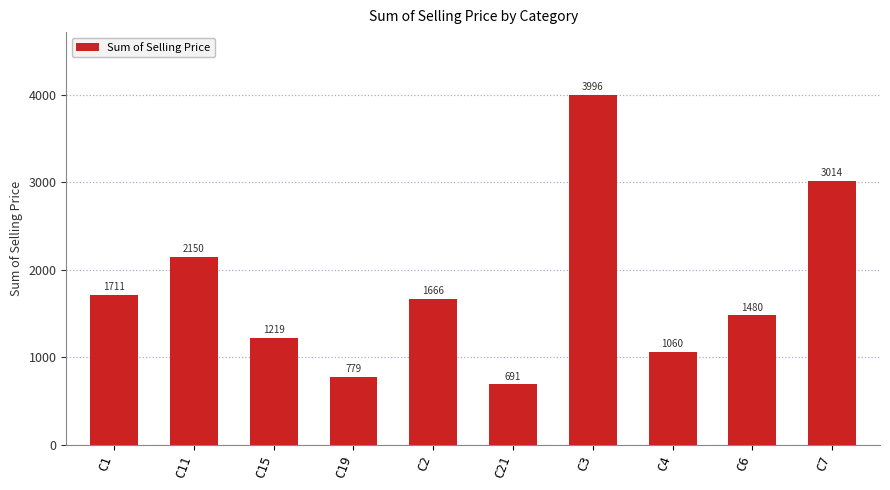

What position from the left is C1?

1